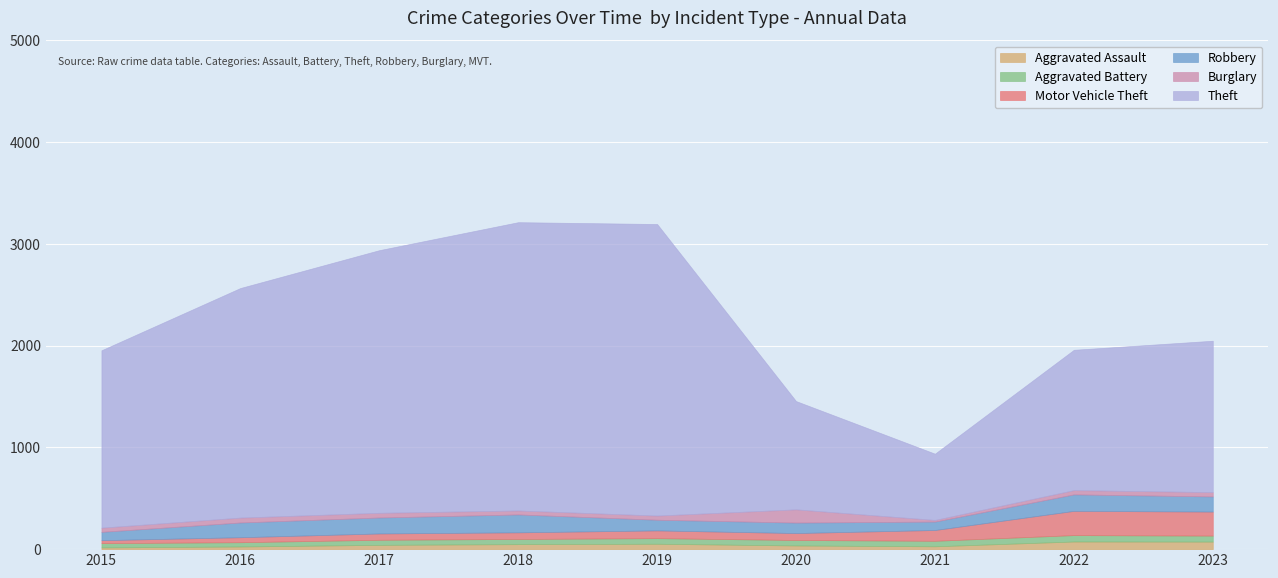

True or false: Aggravated Battery has a value of 86 at 2019.

False